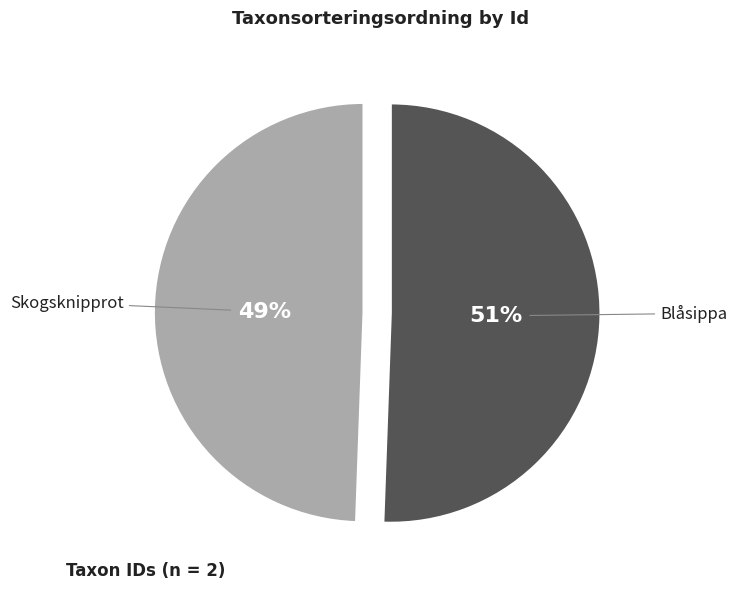

To the nearest percent, what is the average slice percentage?

50%